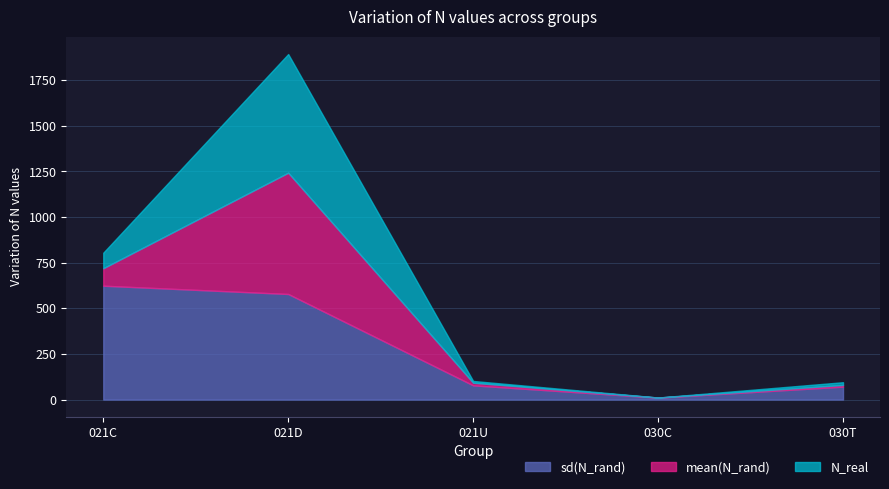

At which category is the sum across all series the highest?

021D